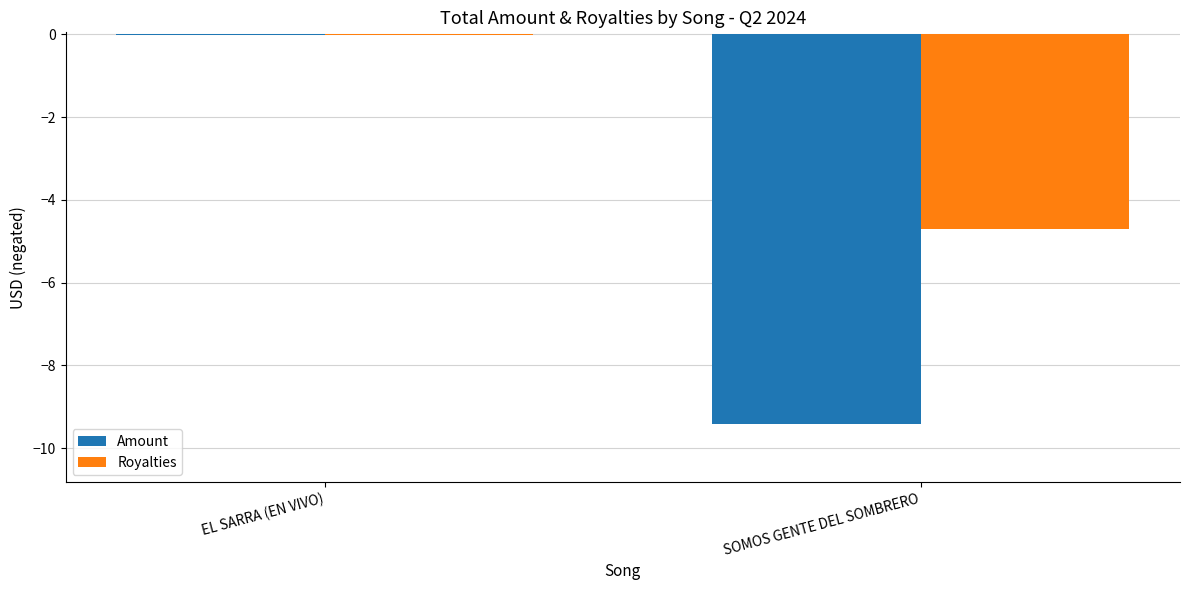

Where is Amount nearest to the value -4?

EL SARRA (EN VIVO)